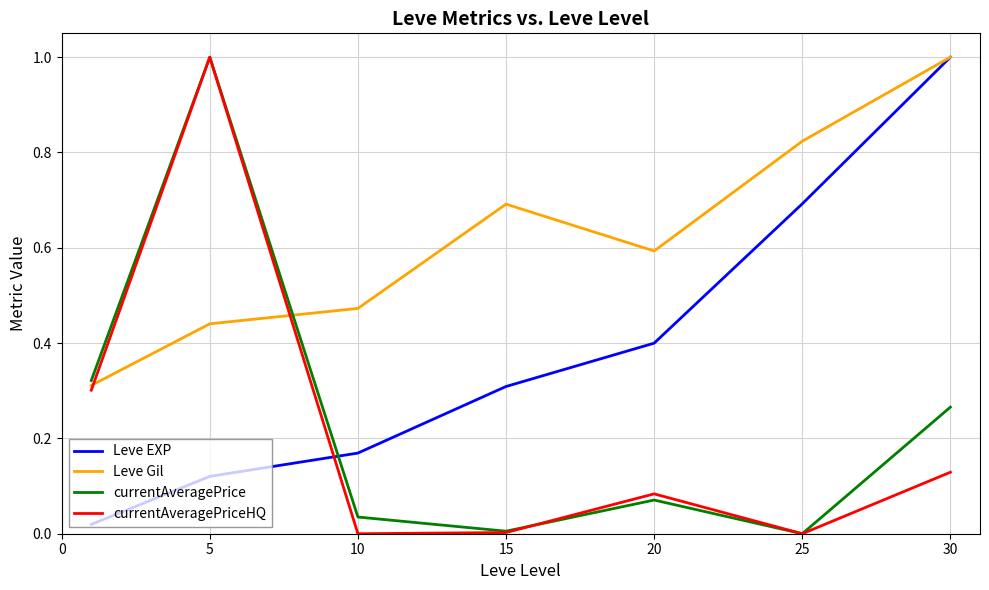

Count the number of categories in the chart.

7